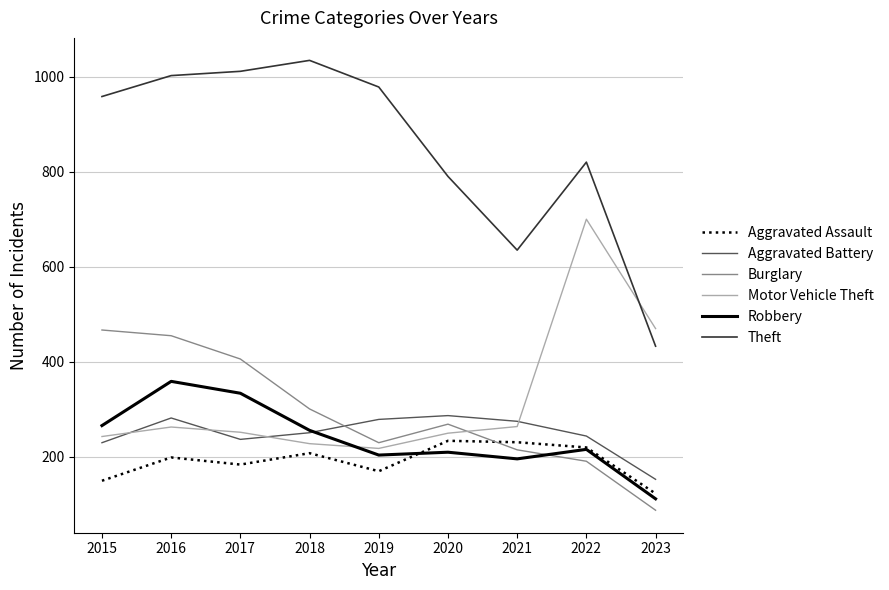

At which category is the sum across all series the highest?

2016